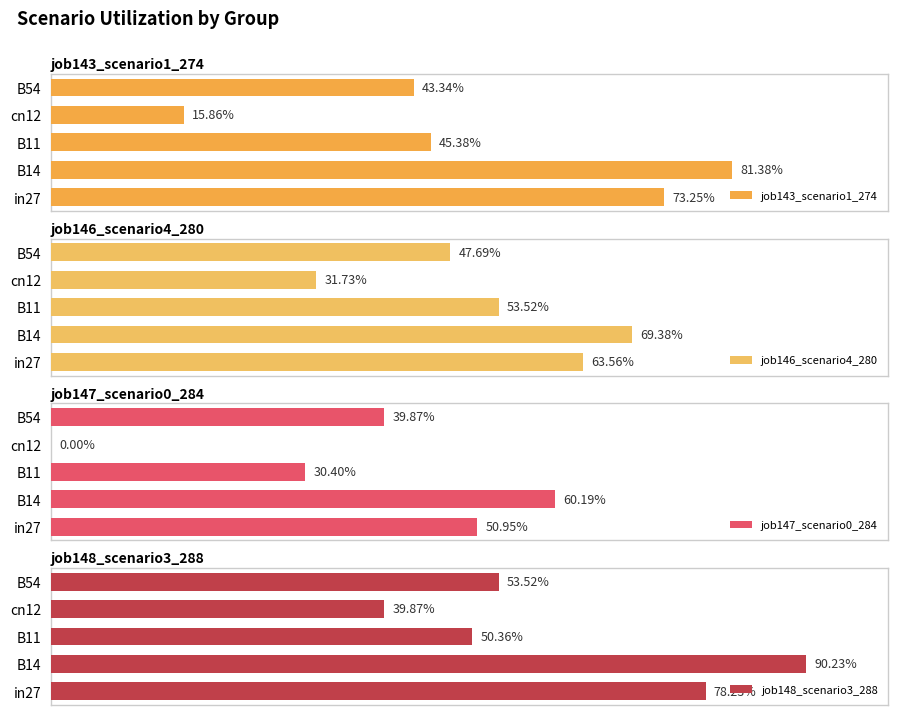

Reading left to right, extract all data points from this chart.

job143_scenario1_274: 0.7	0.8	0.5	0.2	0.4
job146_scenario4_280: 0.6	0.7	0.5	0.3	0.5
job147_scenario0_284: 0.5	0.6	0.3	0.0	0.4
job148_scenario3_288: 0.8	0.9	0.5	0.4	0.5